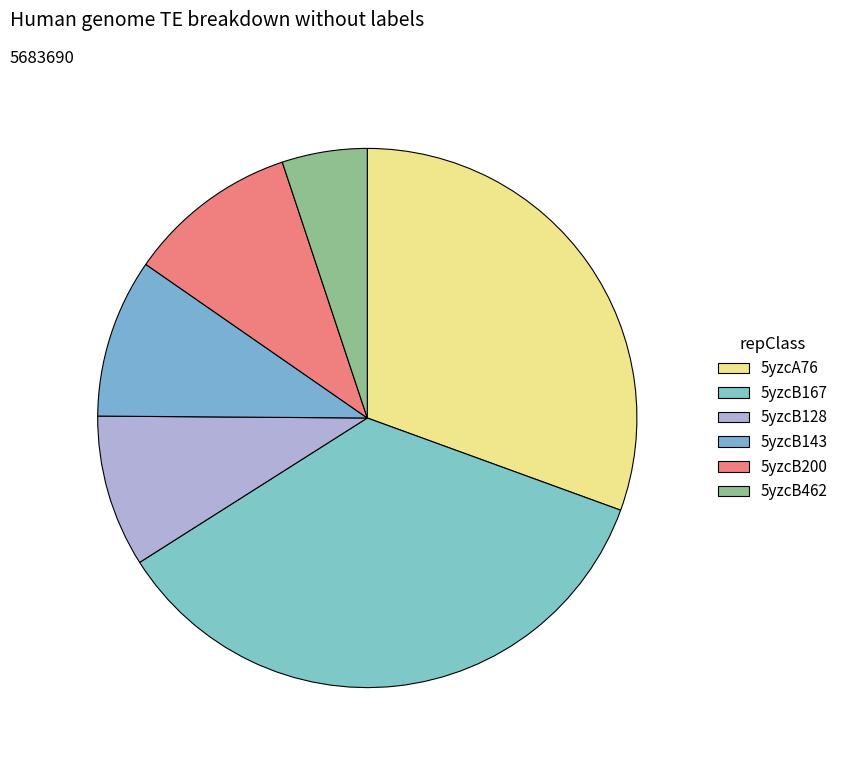

What percentage is the 5yzcA76 slice, to the nearest percent?

31%